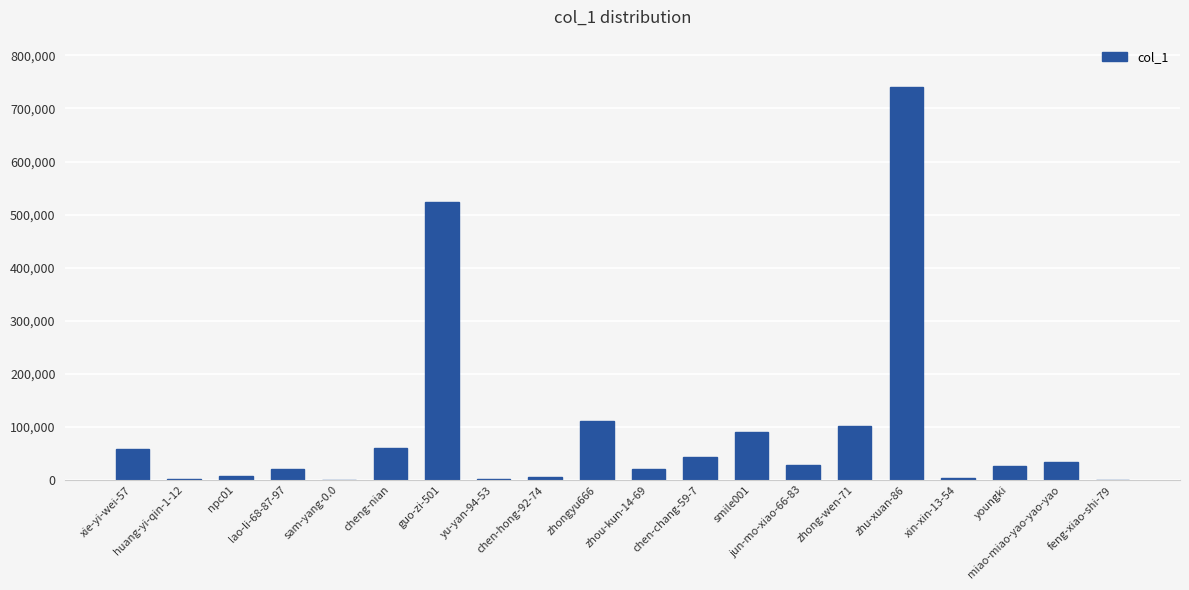

What is the greatest value displayed?

740622